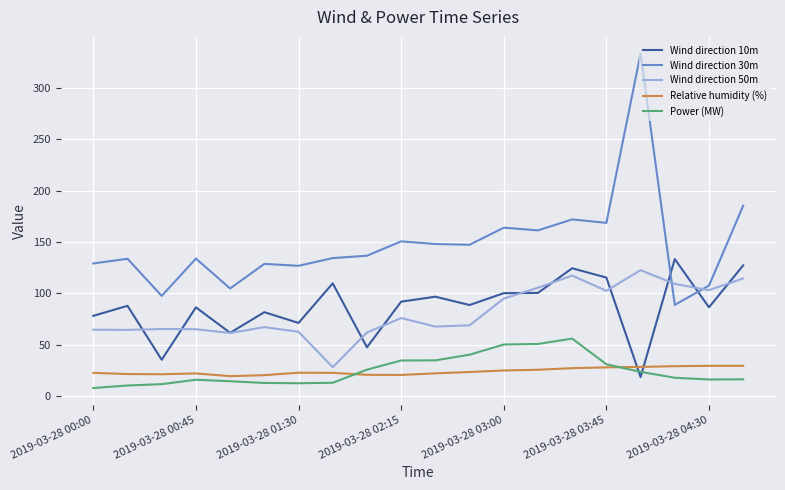

What is the minimum value for Wind direction 50m?

28.0